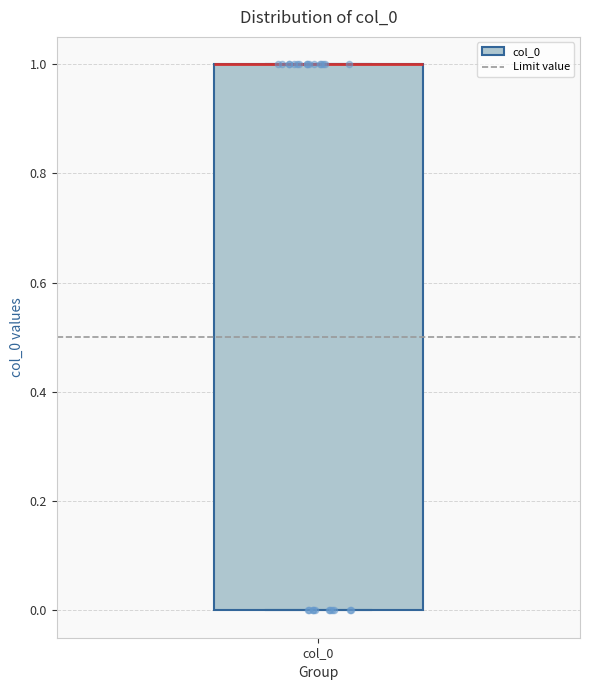

Read this box plot against the y-axis: the position of the median line, the range covered by the box, and the ends of both whiskers. The values are not printed on the chart, so give them approximately, as read against the axis.

median 1 (drawn on the box's upper edge), box 0 to 1, whiskers 0 to 1